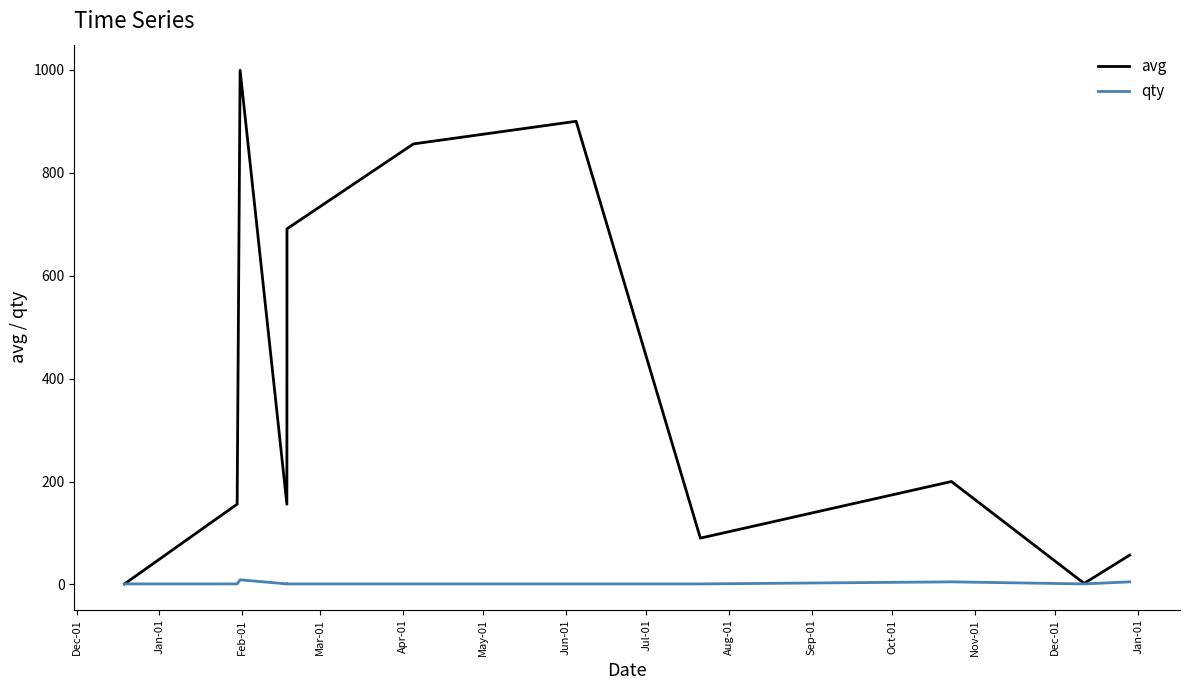

What is the greatest value displayed?

999